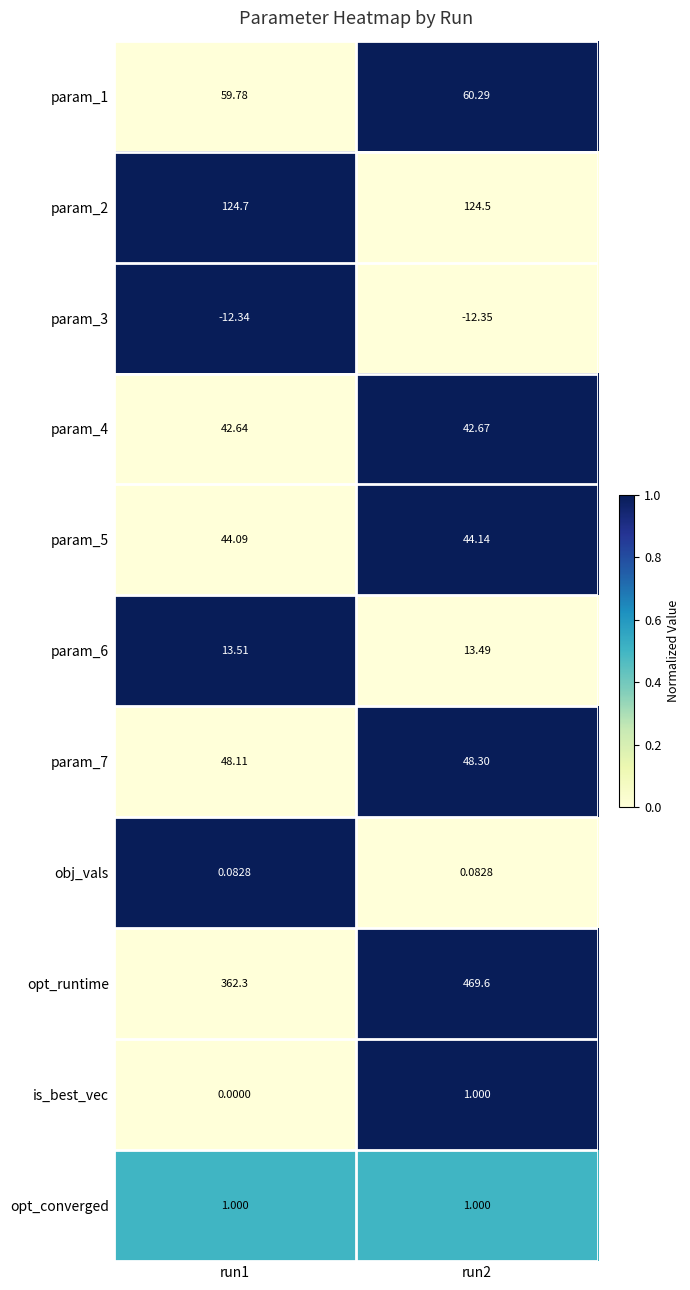

Which series has the largest range (max minus min)?

opt_runtime